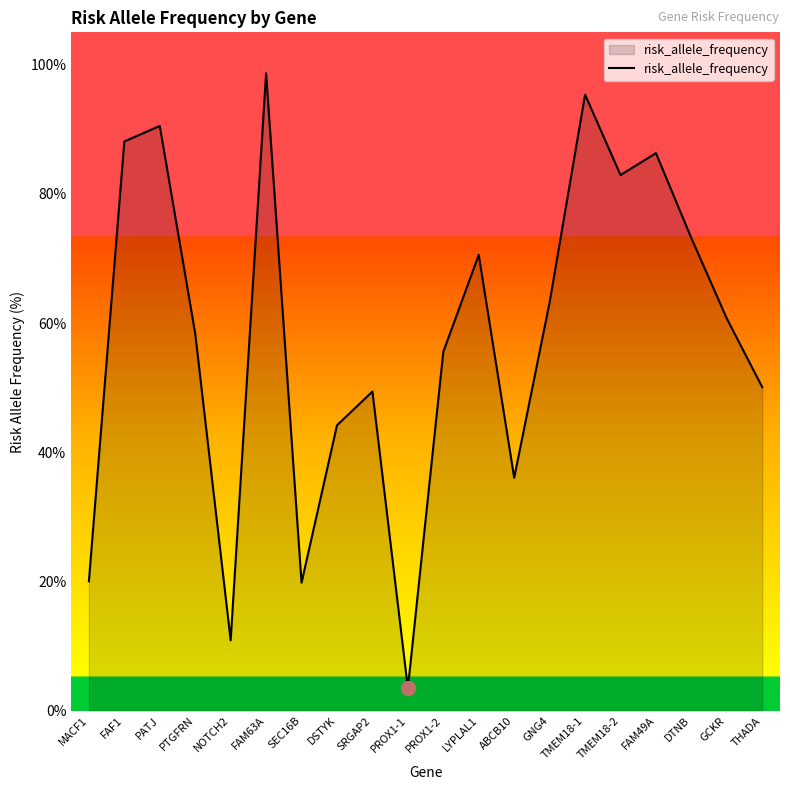

What is the ratio of the value at ABCB10 to the value at DTNB?

0.5